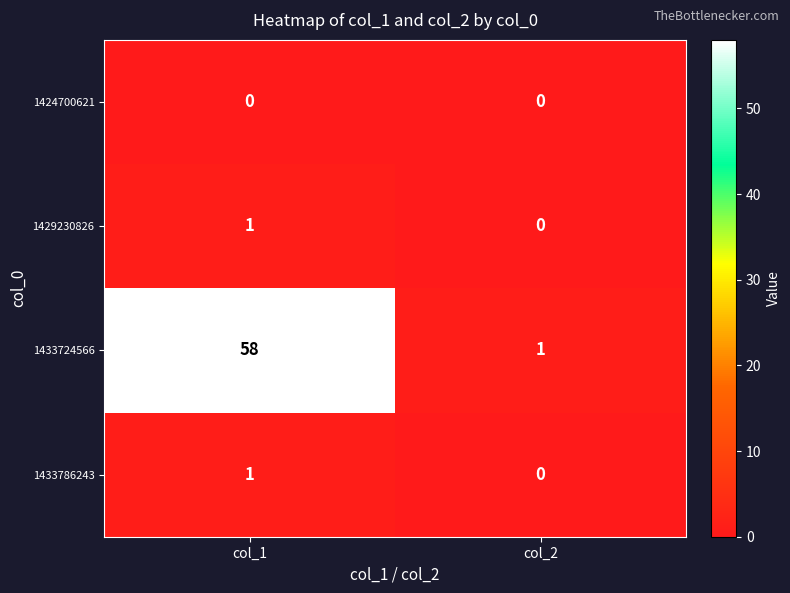

True or false: 1429230826 has a value of 0 at col_1.

False